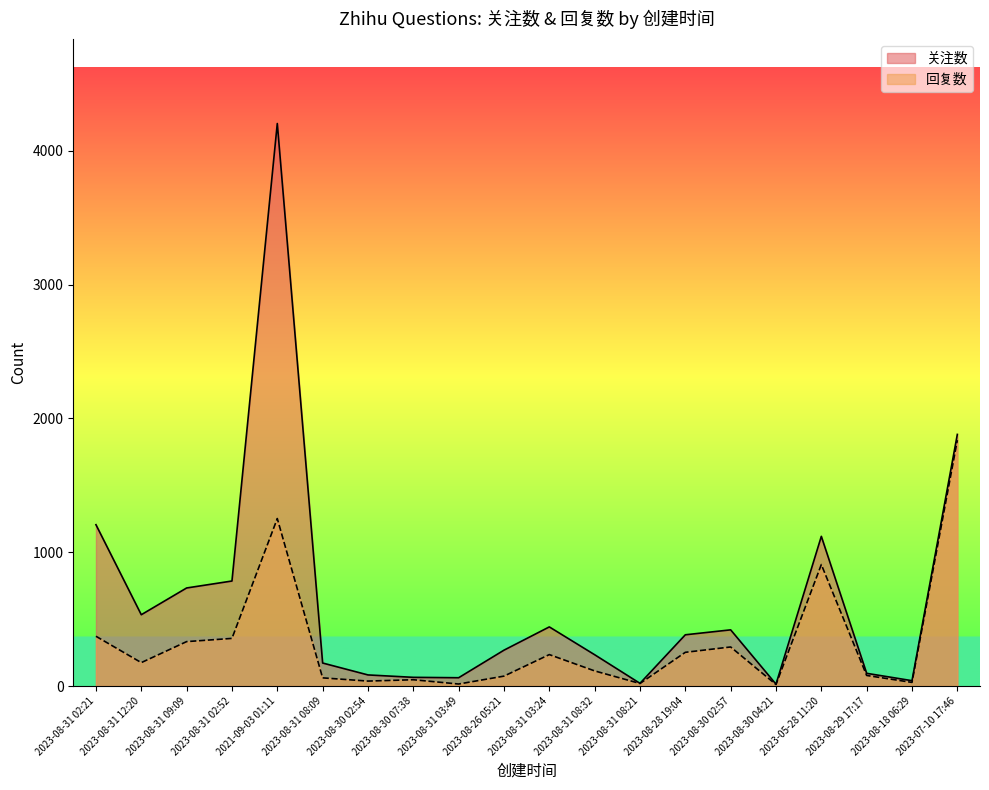

What is the sum of the 关注数 values at 2021-09-03 01:11 and 2023-08-18 06:29?

4245